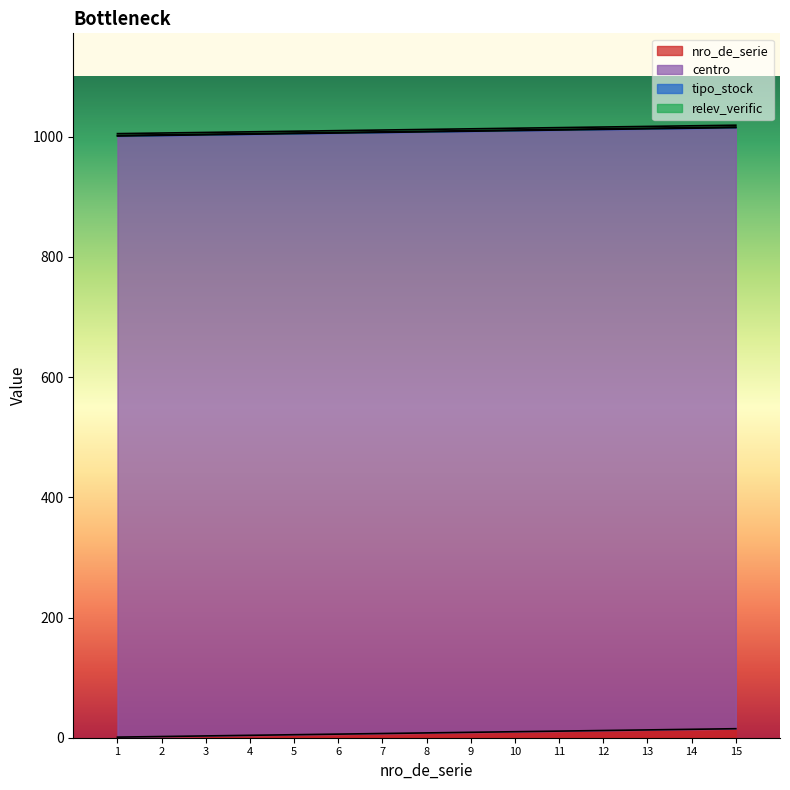

What is the total value across all series at 6?

1010